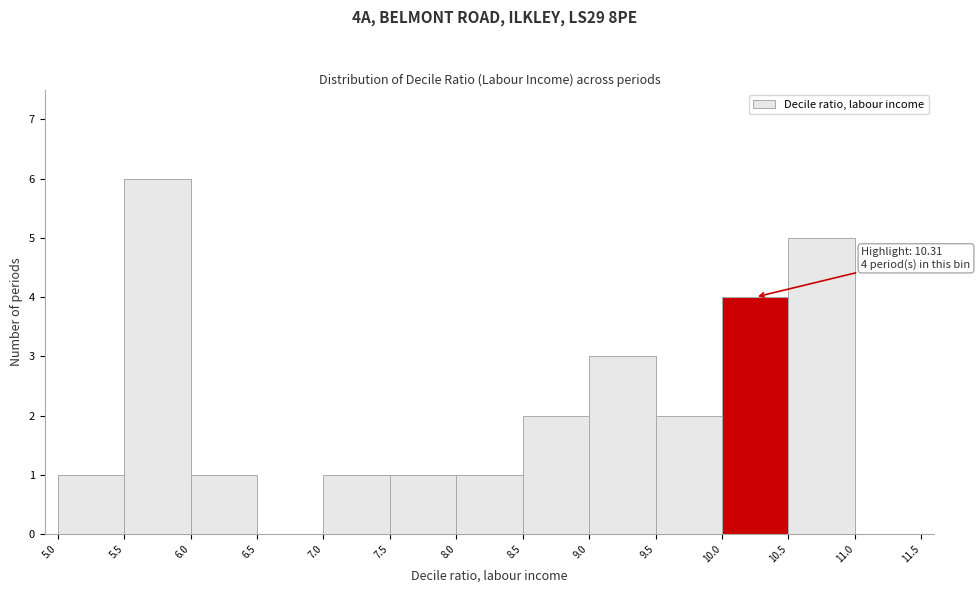

Which range on the x-axis has the tallest bar?

5.5 to 6.0